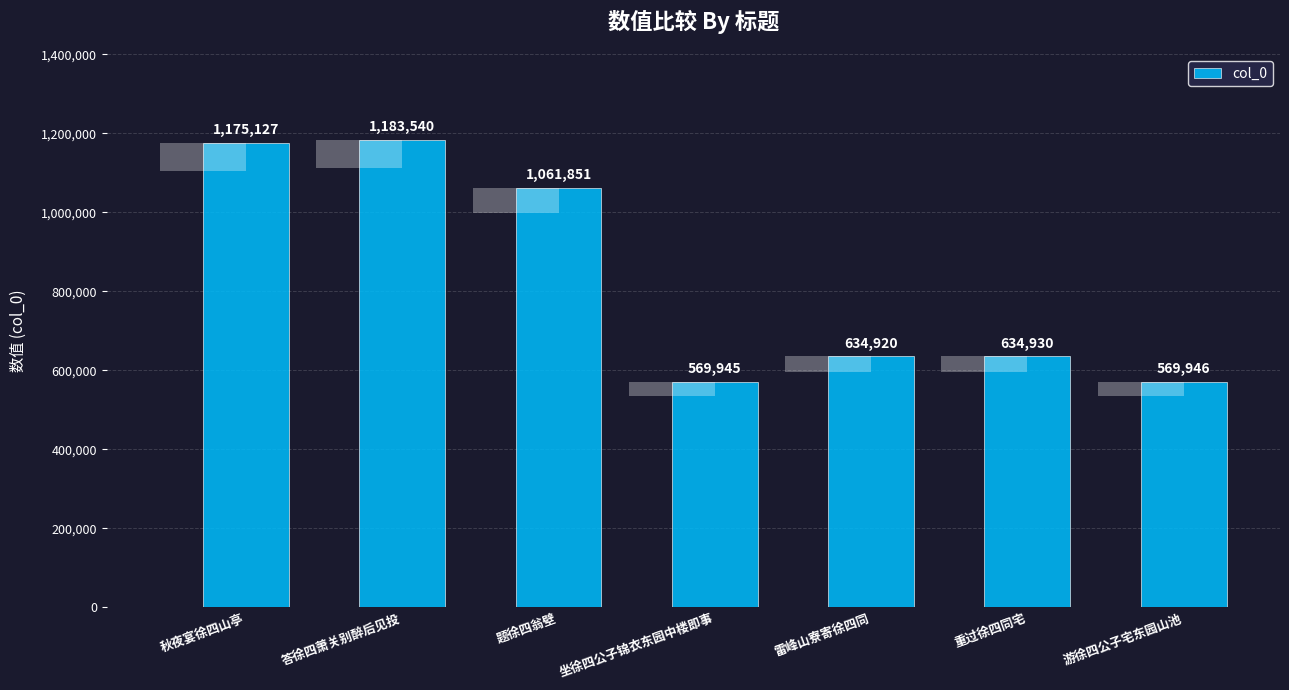

What is the greatest value displayed?

1183540